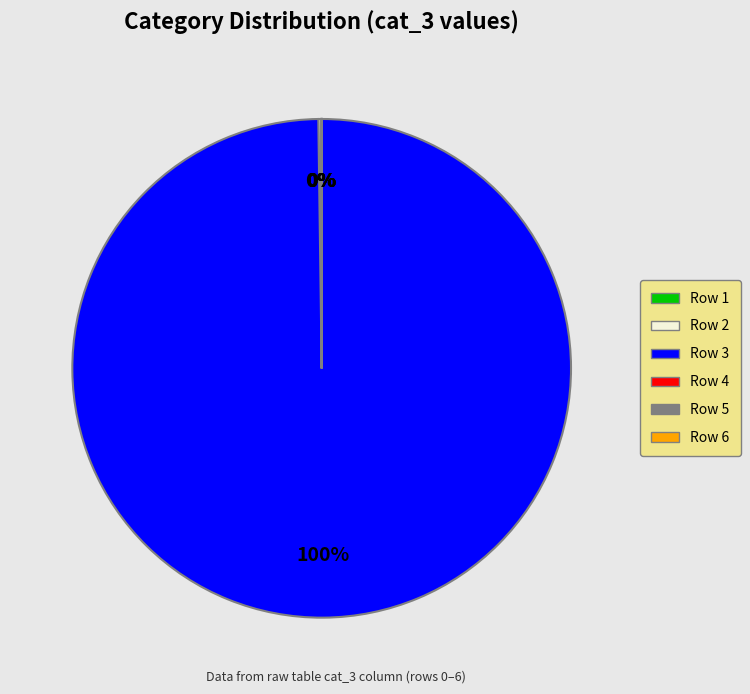

To the nearest percent, what is the average slice percentage?

17%